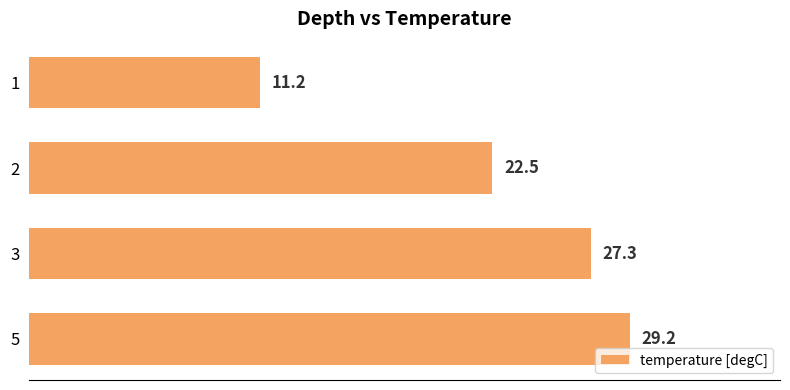

The chart shows a value of 29.2 at 5. True or false?

True